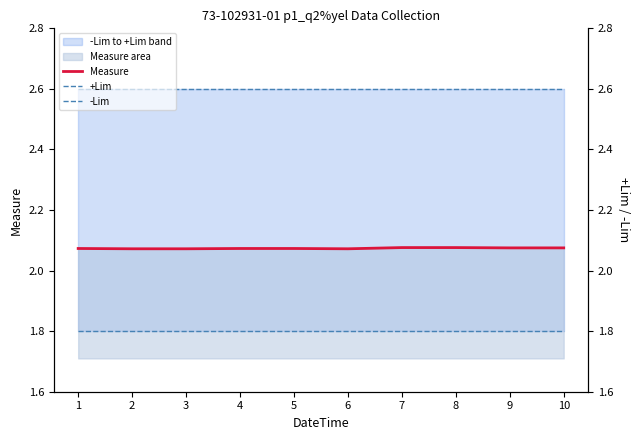

True or false: +Lim and -Lim intersect in this chart.

False